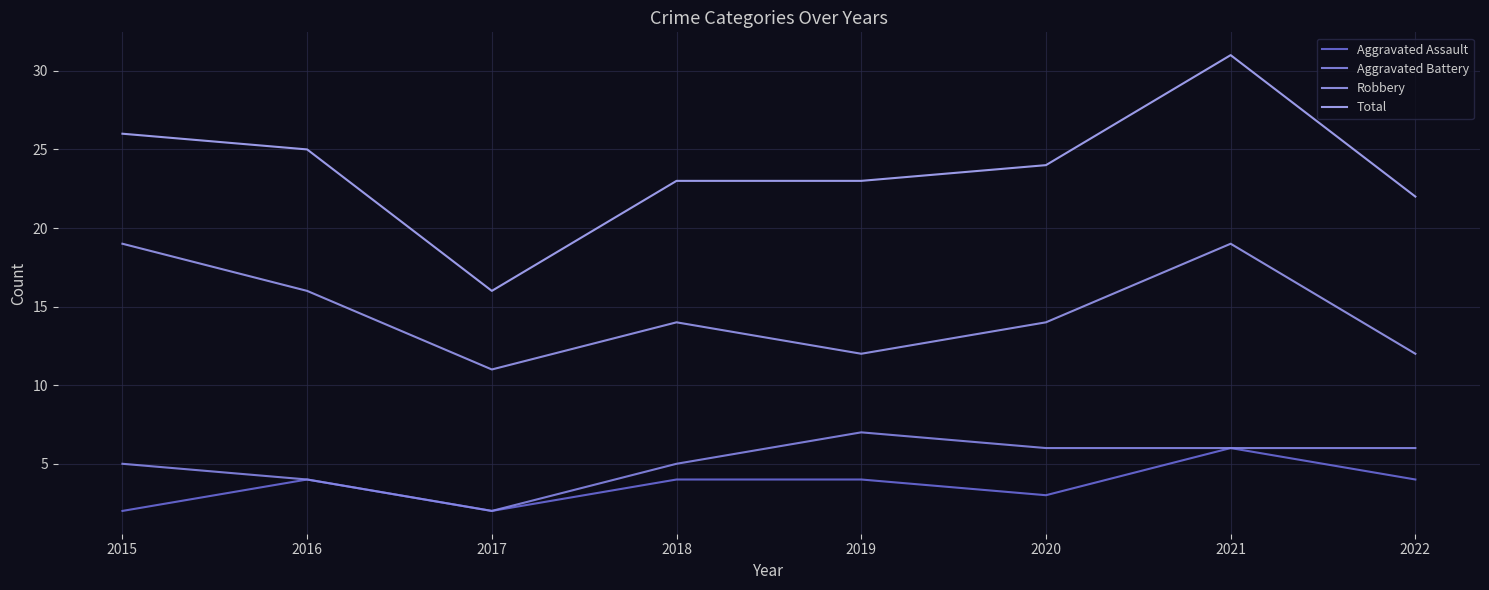

Which series has the widest spread of values?

Total